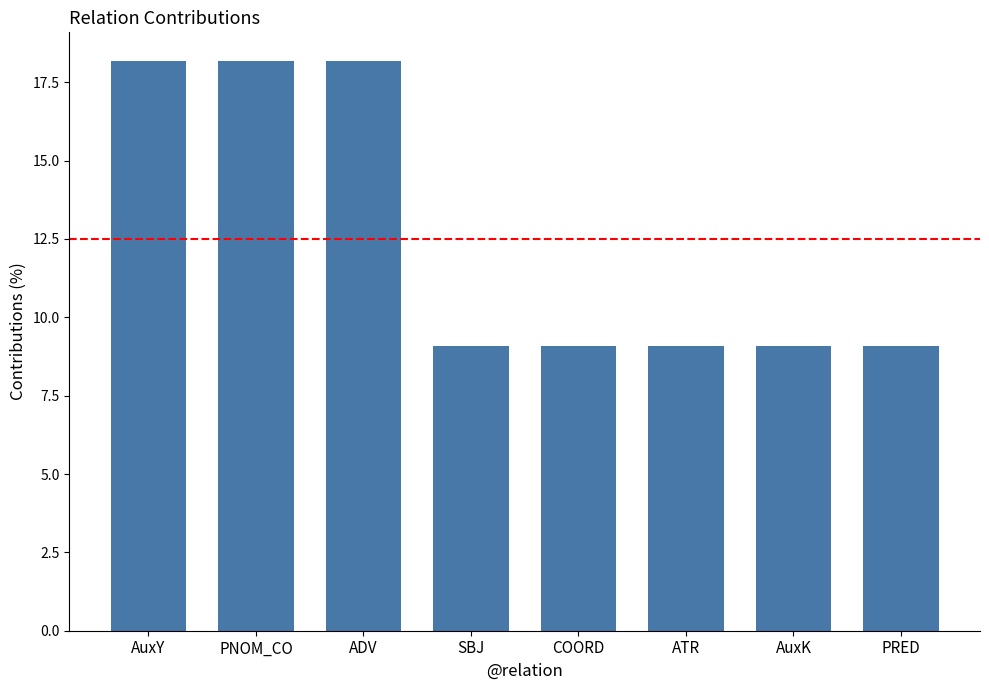

Does the chart contain any negative values?

No